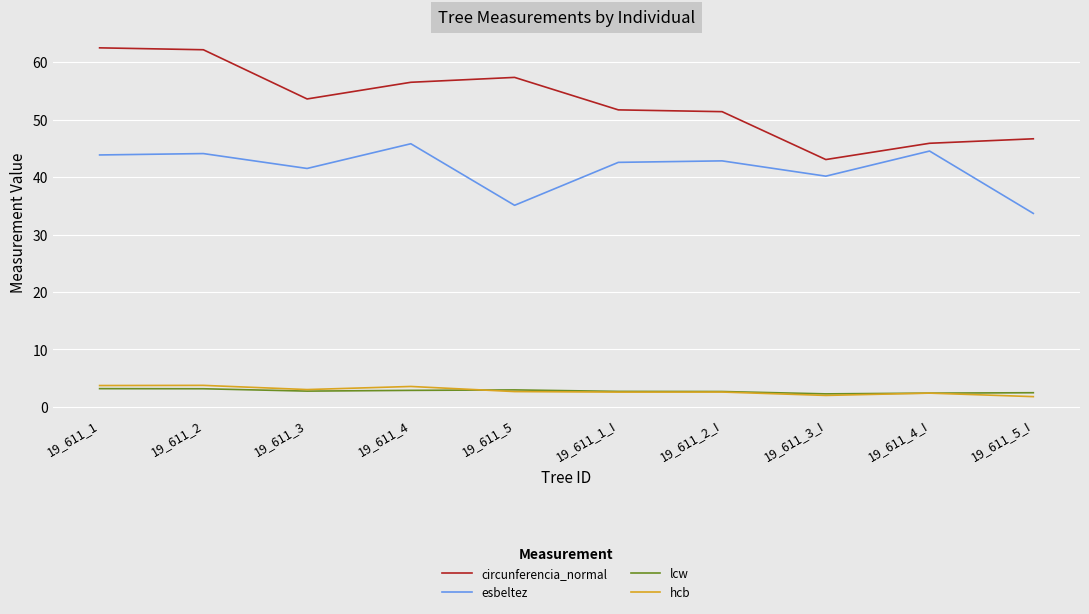

What are all the series names shown in the legend?

circunferencia_normal, esbeltez, lcw, hcb